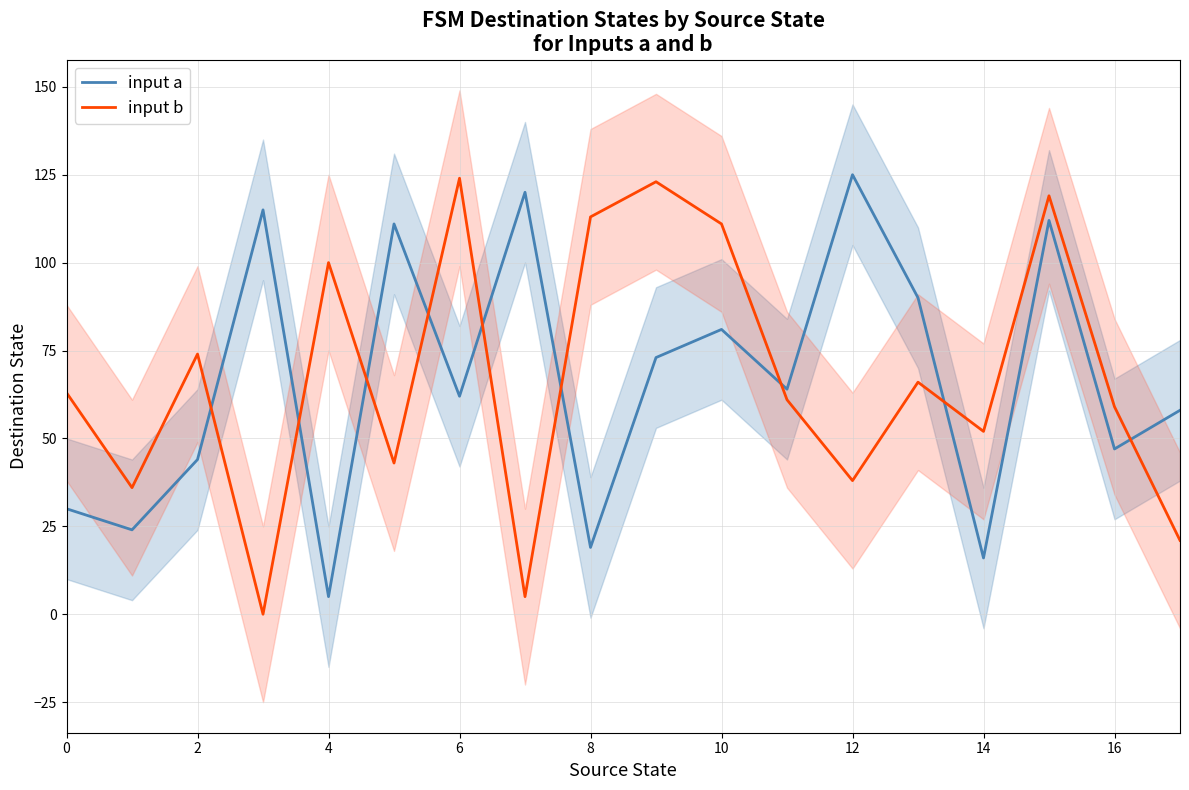

How many data points in input a are above 64?

8